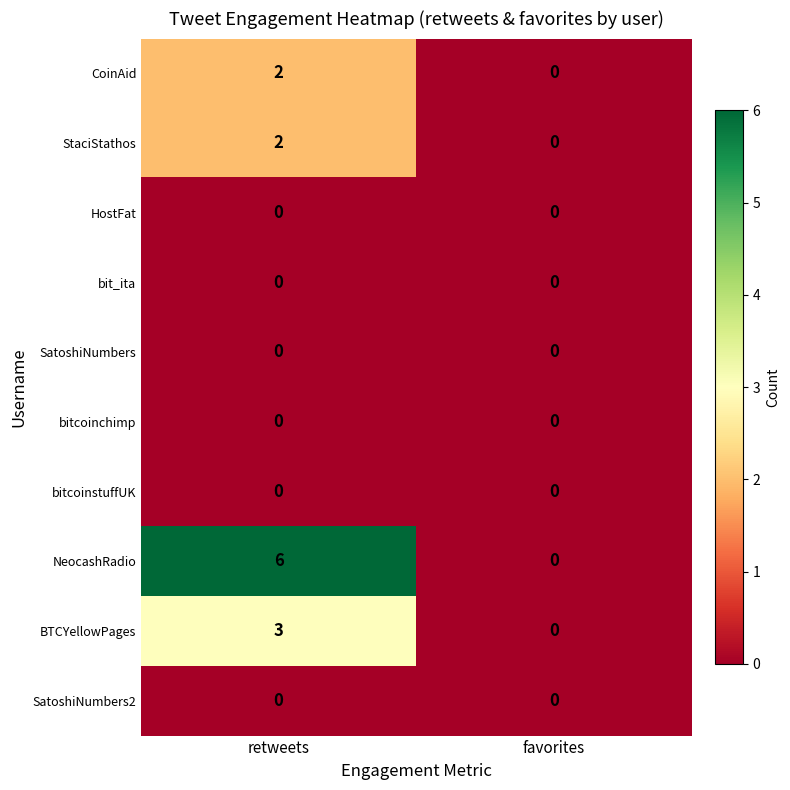

Count the number of categories in the chart.

2